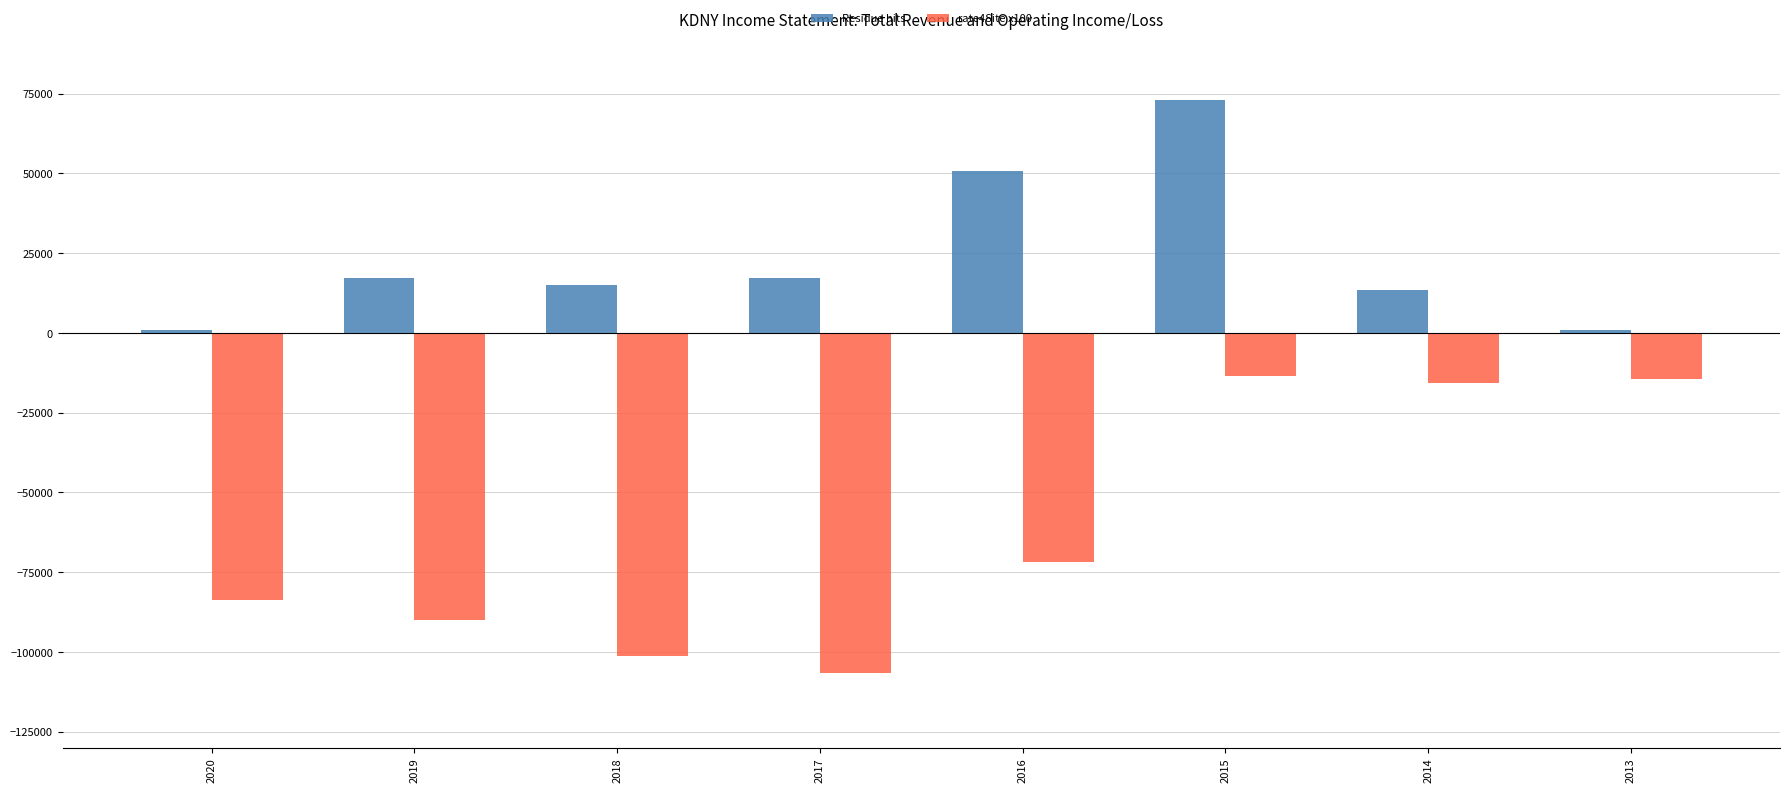

Which series has the largest range (max minus min)?

rate4Site x100